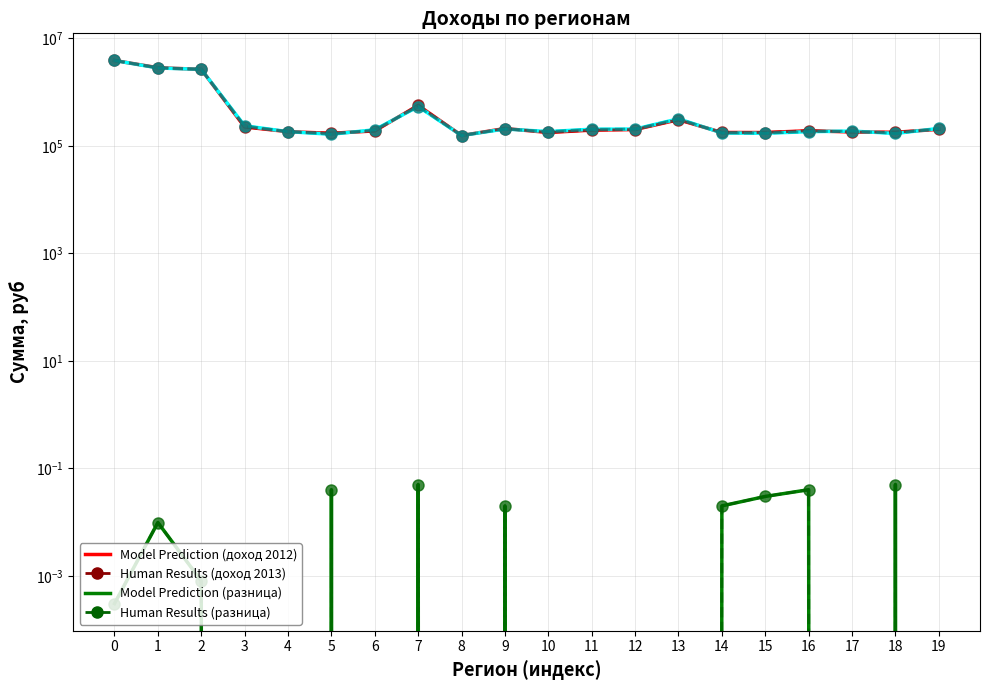

What is the sum of all Sum of Ожидаемый доход 2013, руб (markers) values?

13071497.9